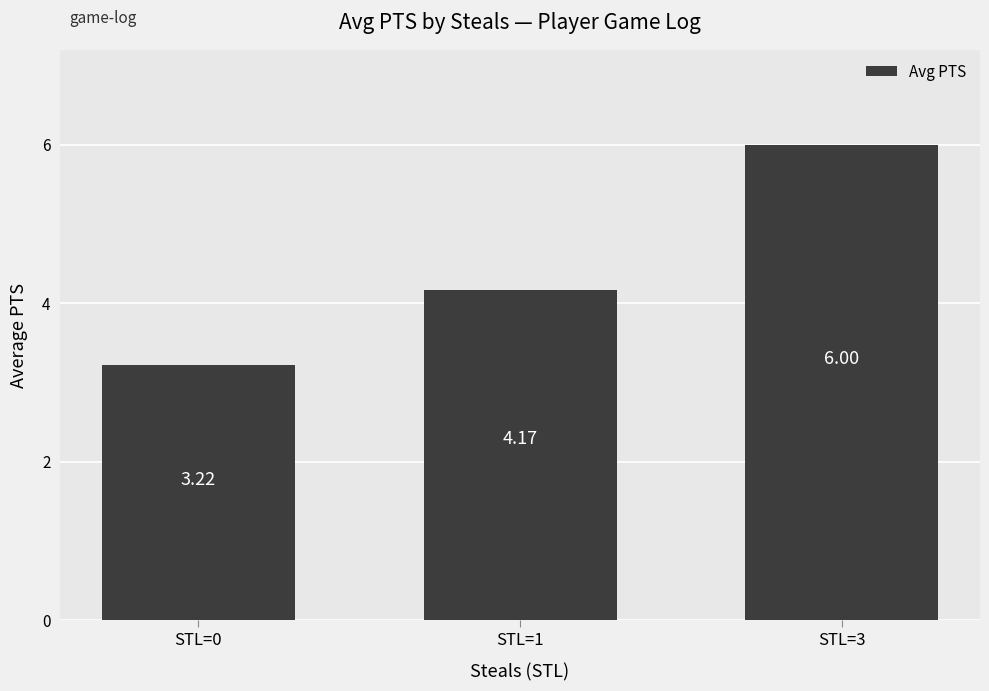

Rank the categories by value from lowest to highest.

STL=0, STL=1, STL=3